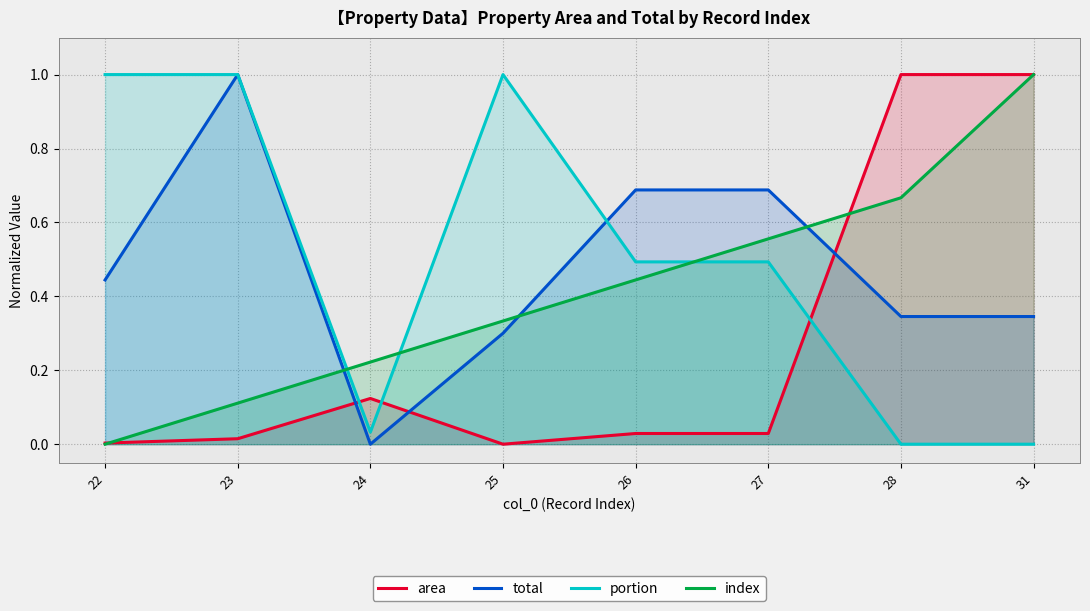

Reading left to right, what are all the values shown in this chart?

area: 22=0.0	23=0.0	24=0.1	25=0.0	26=0.0	27=0.0	28=1.0	31=1.0
total: 22=0.4	23=1.0	24=0.0	25=0.3	26=0.7	27=0.7	28=0.3	31=0.3
portion: 22=1.0	23=1.0	24=0.0	25=1.0	26=0.5	27=0.5	28=0.0	31=0.0
index: 22=0.0	23=0.1	24=0.2	25=0.3	26=0.4	27=0.6	28=0.7	31=1.0